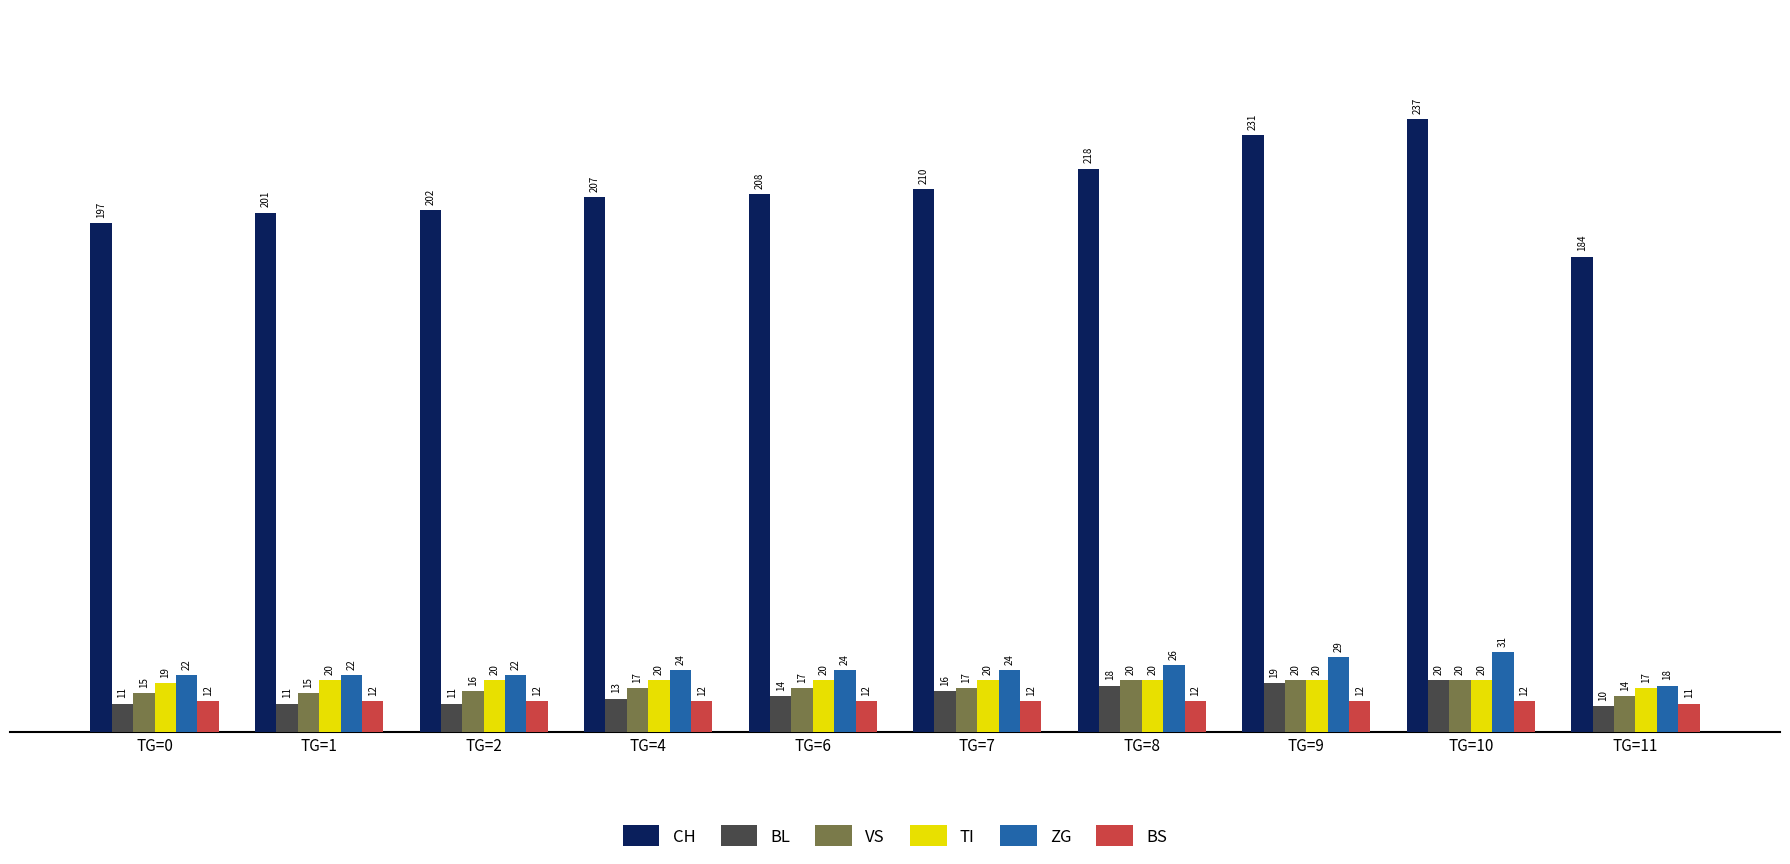

Rank the series at TG=0 from lowest to highest value.

BL, BS, VS, TI, ZG, CH